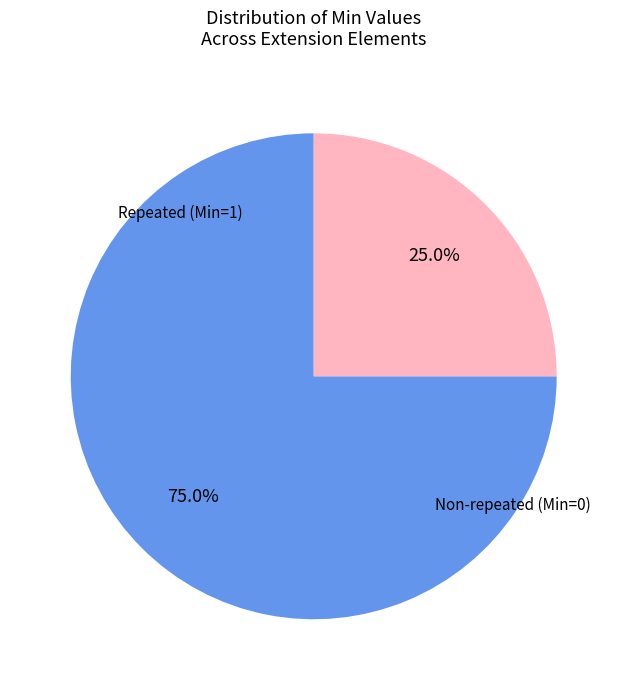

Does any single category account for the majority?

Yes